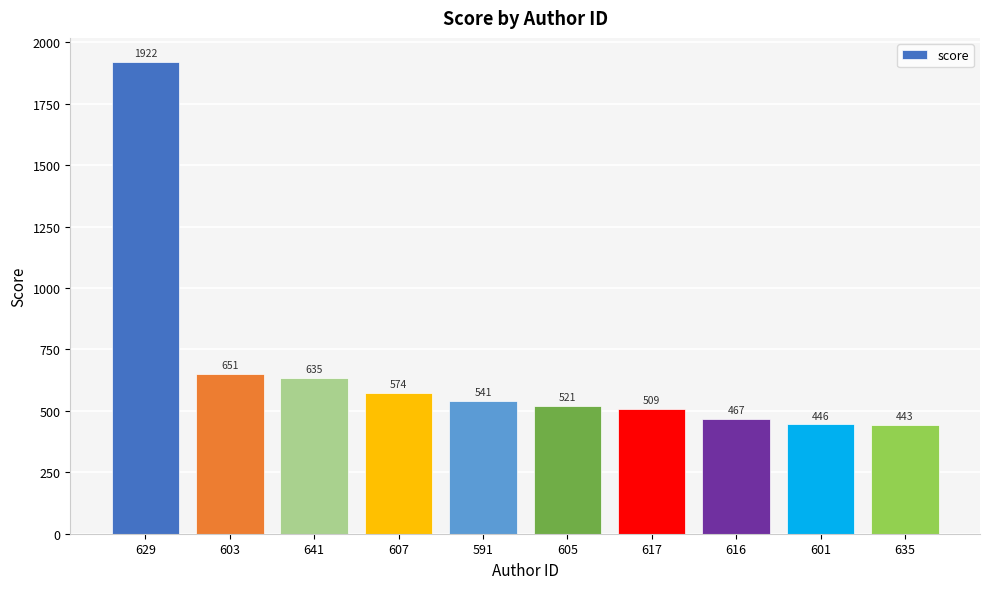

How many values exceed 540?

5